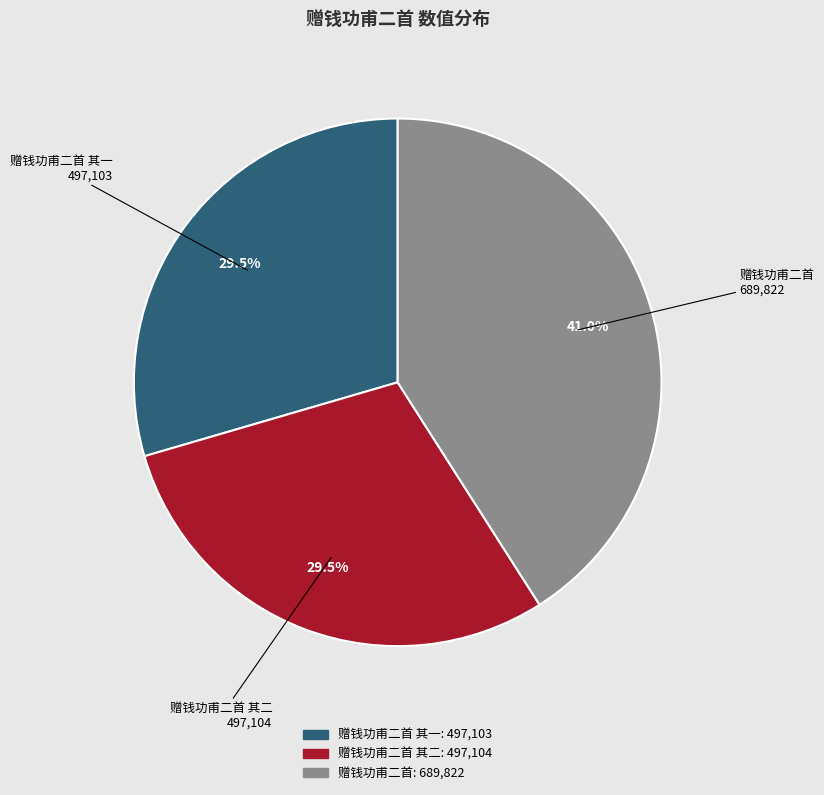

Is there any slice that represents more than half of the pie?

No